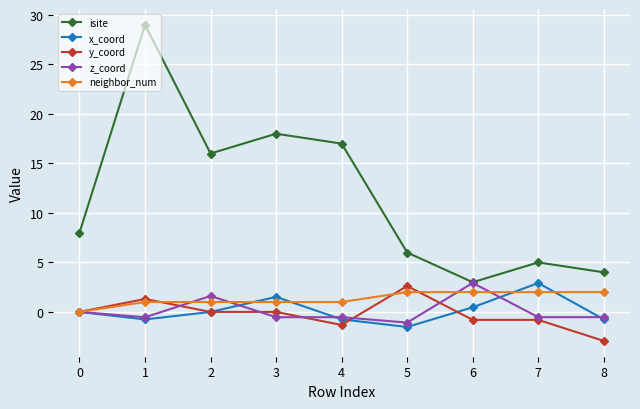

What is the value of the z_coord point at the 5th from the left?

-0.5